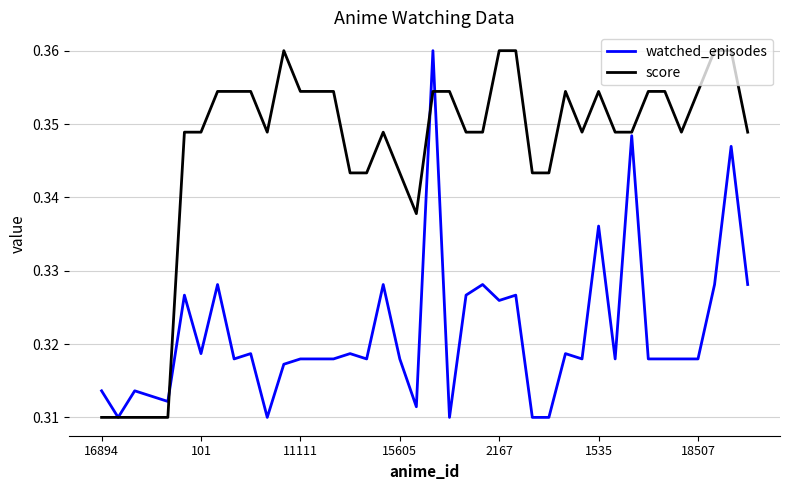

List the series in order of their overall mean, highest first.

score, watched_episodes